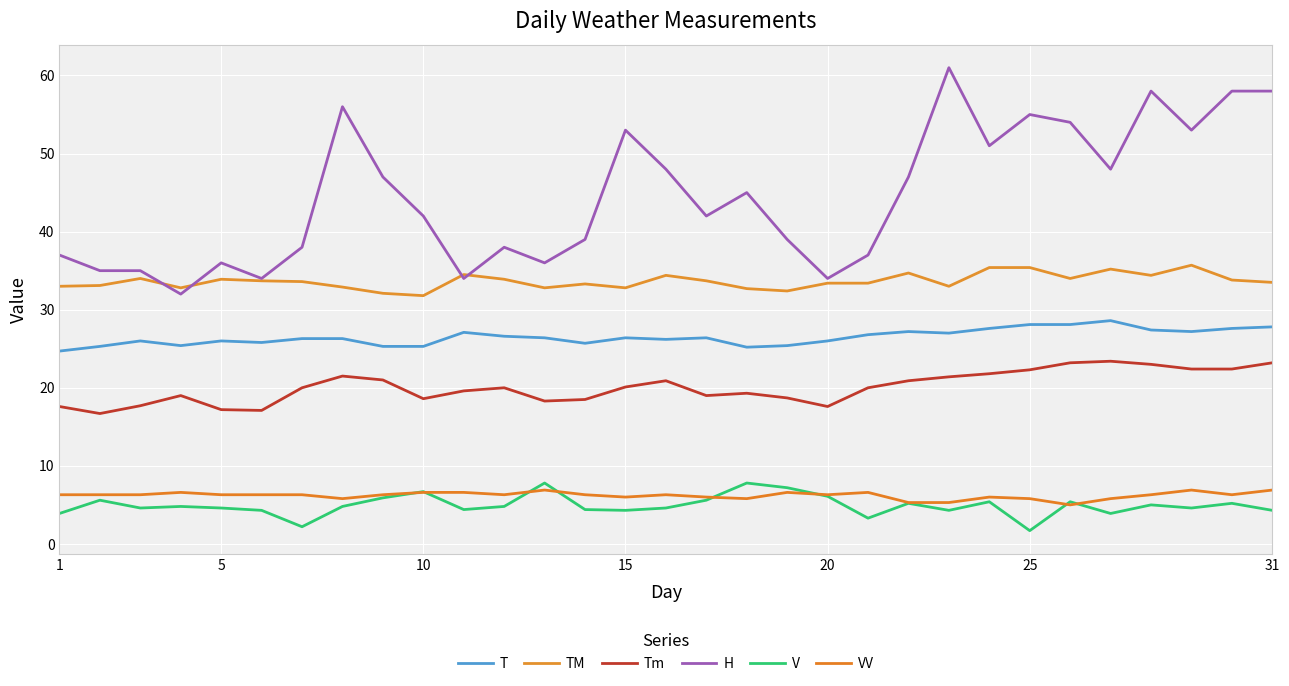

Is this an area chart (filled region under the line)?

No